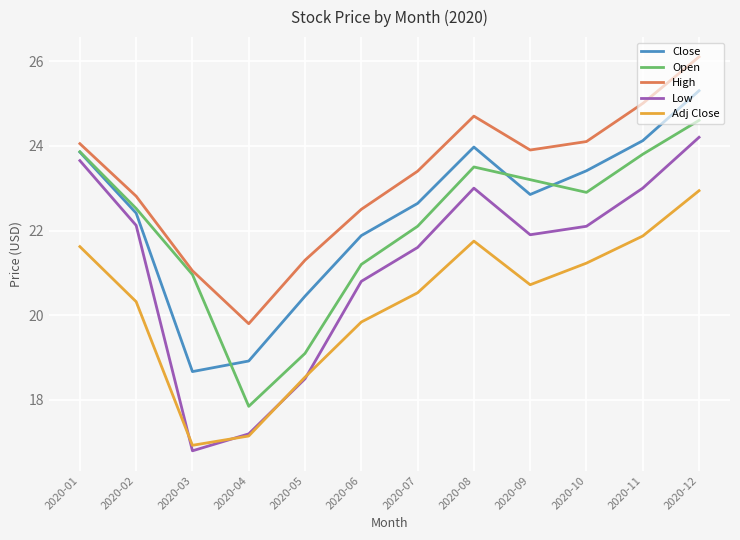

Which series has the largest total across all categories?

High